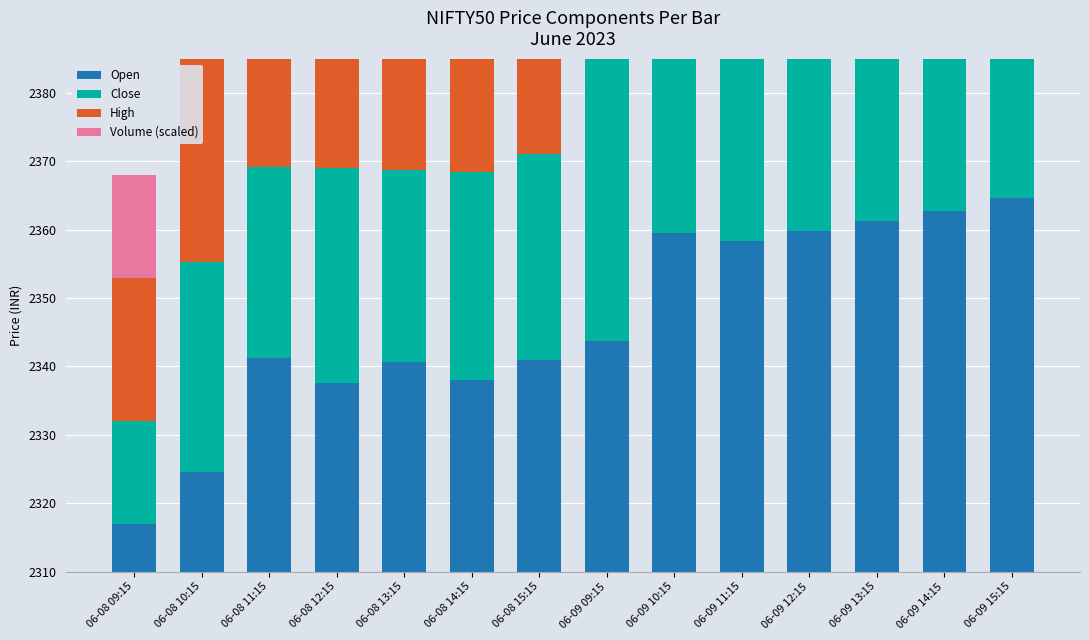

What is the difference between the High values at 06-09 10:15 and 06-08 09:15?

33.6